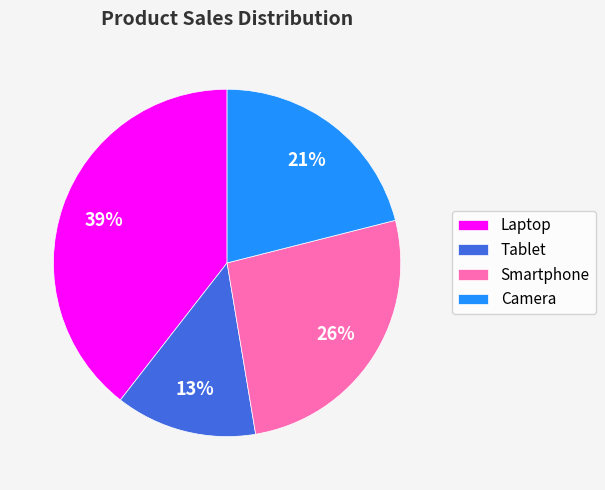

To the nearest percent, what is the average slice percentage?

25%